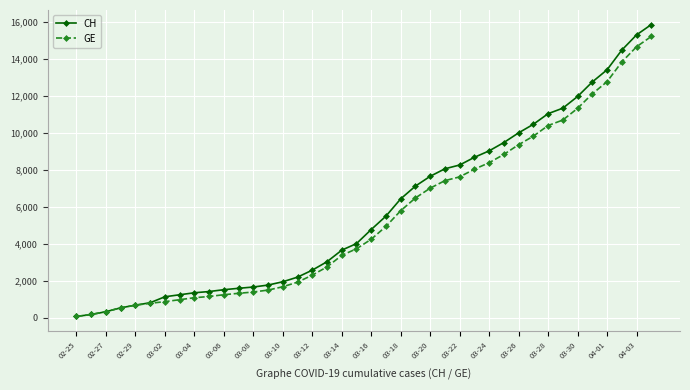

True or false: CH and GE intersect in this chart.

False